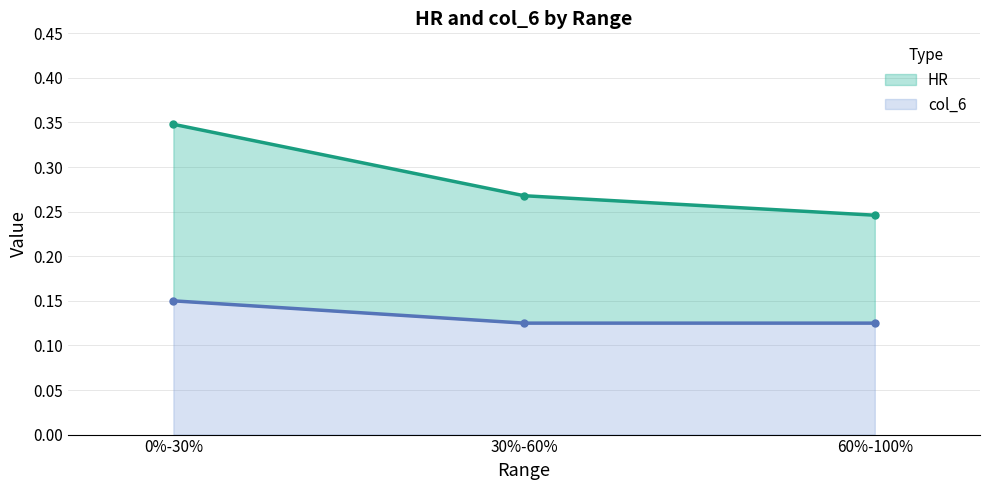

What is the label of the 1st point from the left?

0%-30%